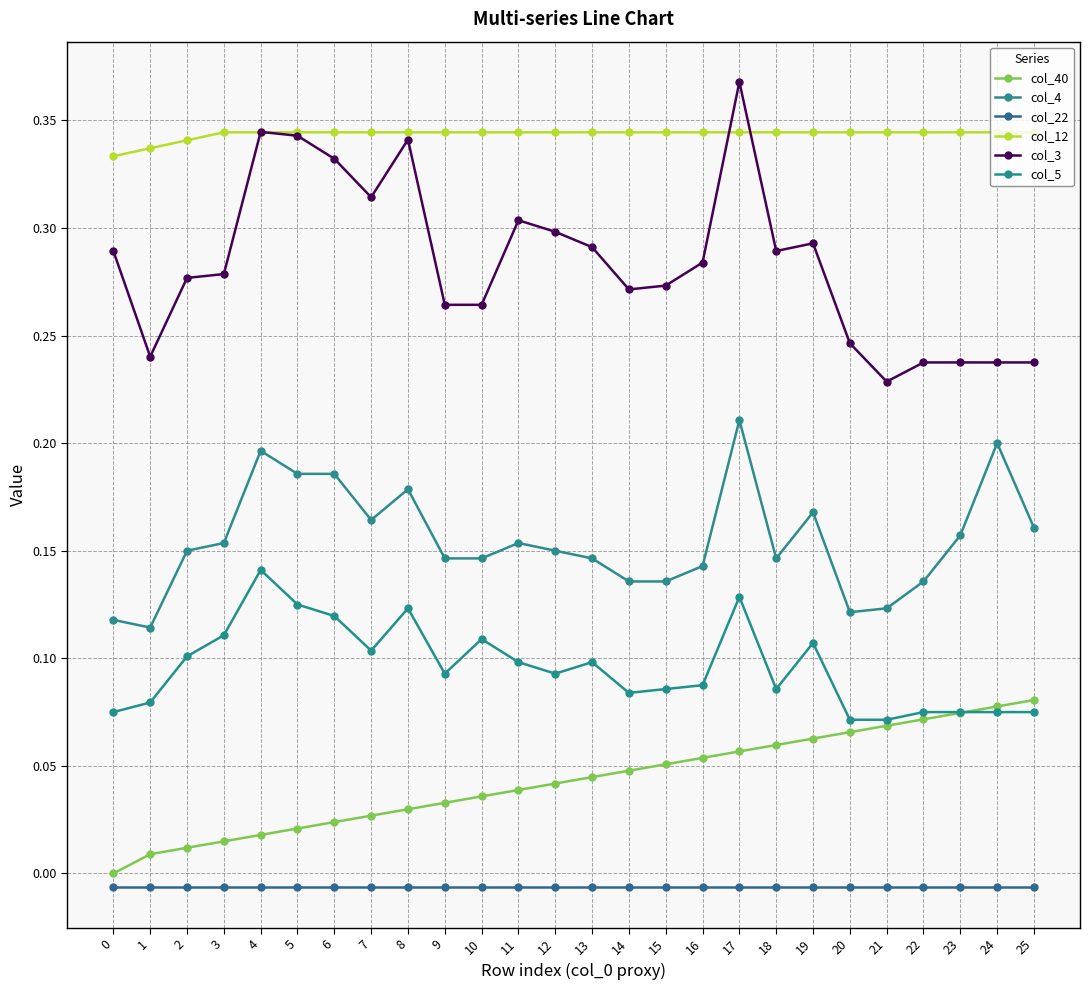

Reading right to left, what are all the values shown in this chart?

col_40: 0.1	0.1	0.1	0.1	0.1	0.1	0.1	0.1	0.1	0.1	0.1	0.0	0.0	0.0	0.0	0.0	0.0	0.0	0.0	0.0	0.0	0.0	0.0	0.0	0.0	0.0
col_4: 0.2	0.2	0.2	0.1	0.1	0.1	0.2	0.1	0.2	0.1	0.1	0.1	0.1	0.1	0.2	0.1	0.1	0.2	0.2	0.2	0.2	0.2	0.2	0.1	0.1	0.1
col_22: -0.0	-0.0	-0.0	-0.0	-0.0	-0.0	-0.0	-0.0	-0.0	-0.0	-0.0	-0.0	-0.0	-0.0	-0.0	-0.0	-0.0	-0.0	-0.0	-0.0	-0.0	-0.0	-0.0	-0.0	-0.0	-0.0
col_12: 0.3	0.3	0.3	0.3	0.3	0.3	0.3	0.3	0.3	0.3	0.3	0.3	0.3	0.3	0.3	0.3	0.3	0.3	0.3	0.3	0.3	0.3	0.3	0.3	0.3	0.3
col_3: 0.2	0.2	0.2	0.2	0.2	0.2	0.3	0.3	0.4	0.3	0.3	0.3	0.3	0.3	0.3	0.3	0.3	0.3	0.3	0.3	0.3	0.3	0.3	0.3	0.2	0.3
col_5: 0.1	0.1	0.1	0.1	0.1	0.1	0.1	0.1	0.1	0.1	0.1	0.1	0.1	0.1	0.1	0.1	0.1	0.1	0.1	0.1	0.1	0.1	0.1	0.1	0.1	0.1